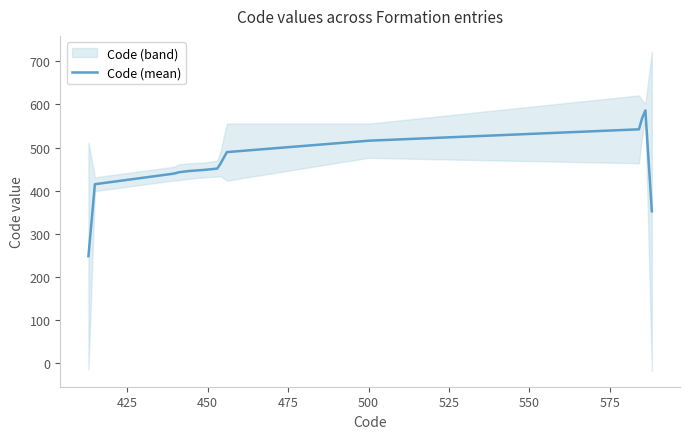

How many values are below 432?

20